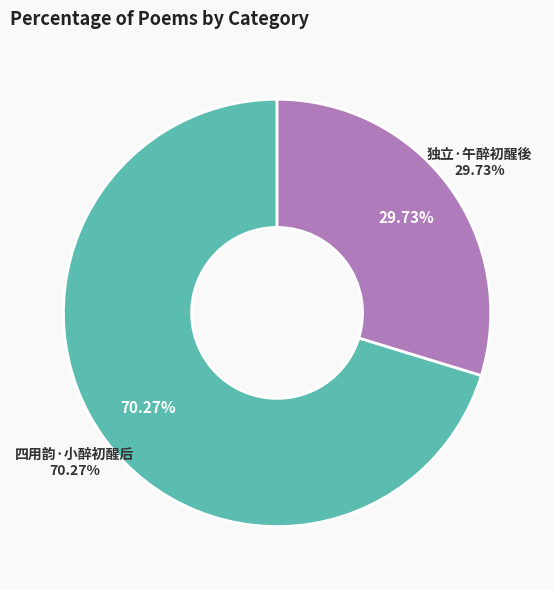

How many segments does this pie chart have?

2